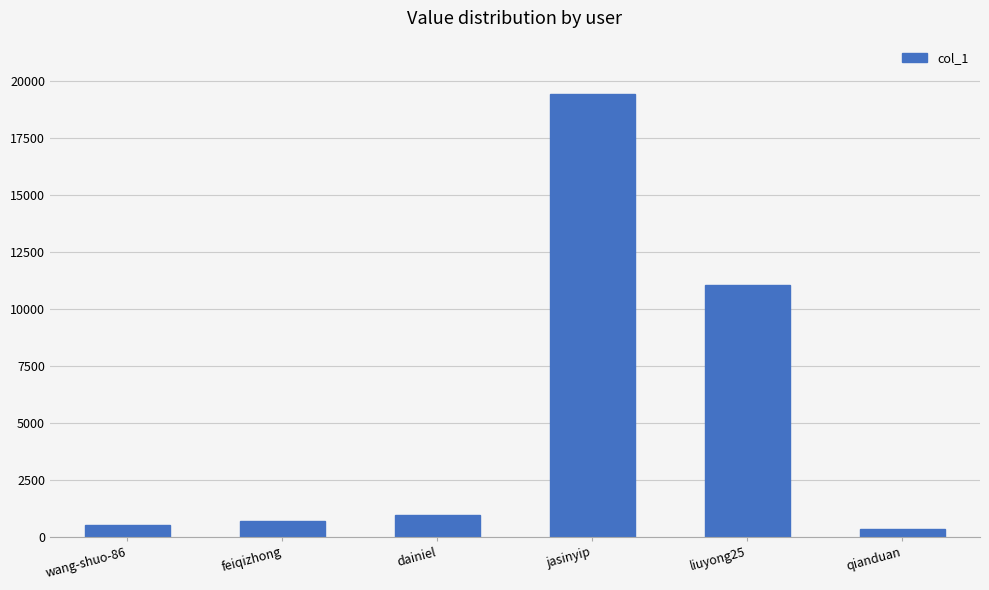

What is the maximum value shown in the chart?

19420